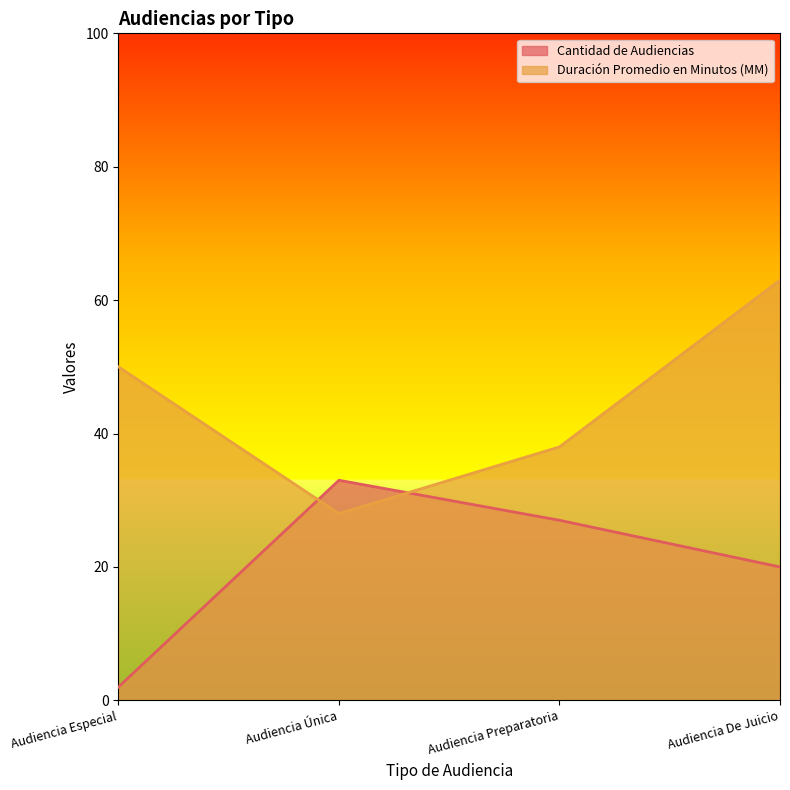

Reading left to right, transcribe all the data shown in this chart.

Cantidad de Audiencias: Audiencia Especial=2	Audiencia Única=33	Audiencia Preparatoria=27	Audiencia De Juicio=20
Duración Promedio en Minutos (MM): Audiencia Especial=50	Audiencia Única=28	Audiencia Preparatoria=38	Audiencia De Juicio=63